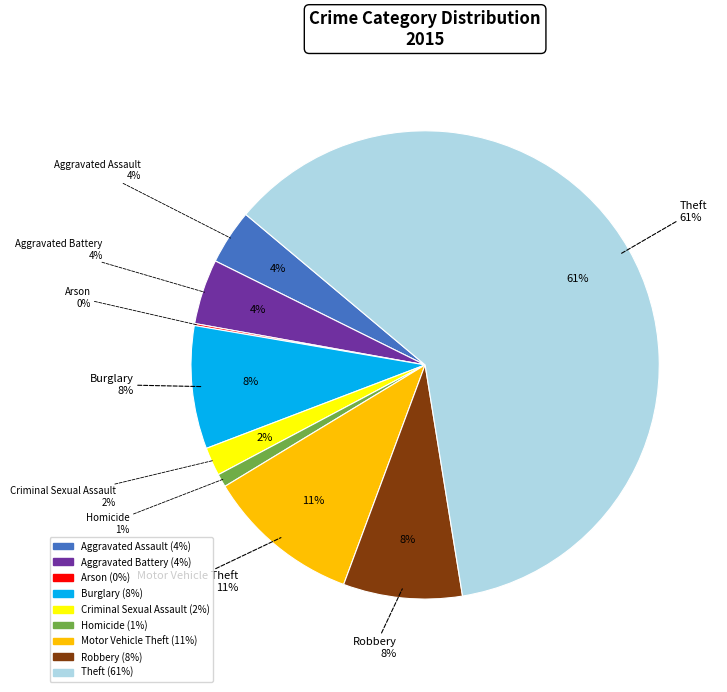

Does Theft represent more than half of the total?

Yes